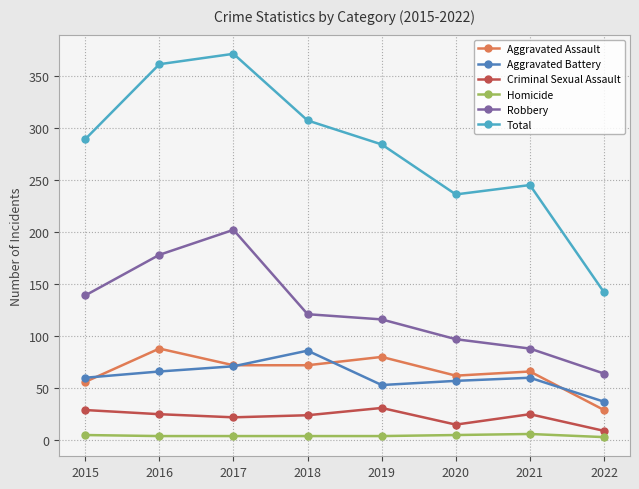

In Aggravated Assault, how many points are higher than both neighbors (excluding endpoints)?

3